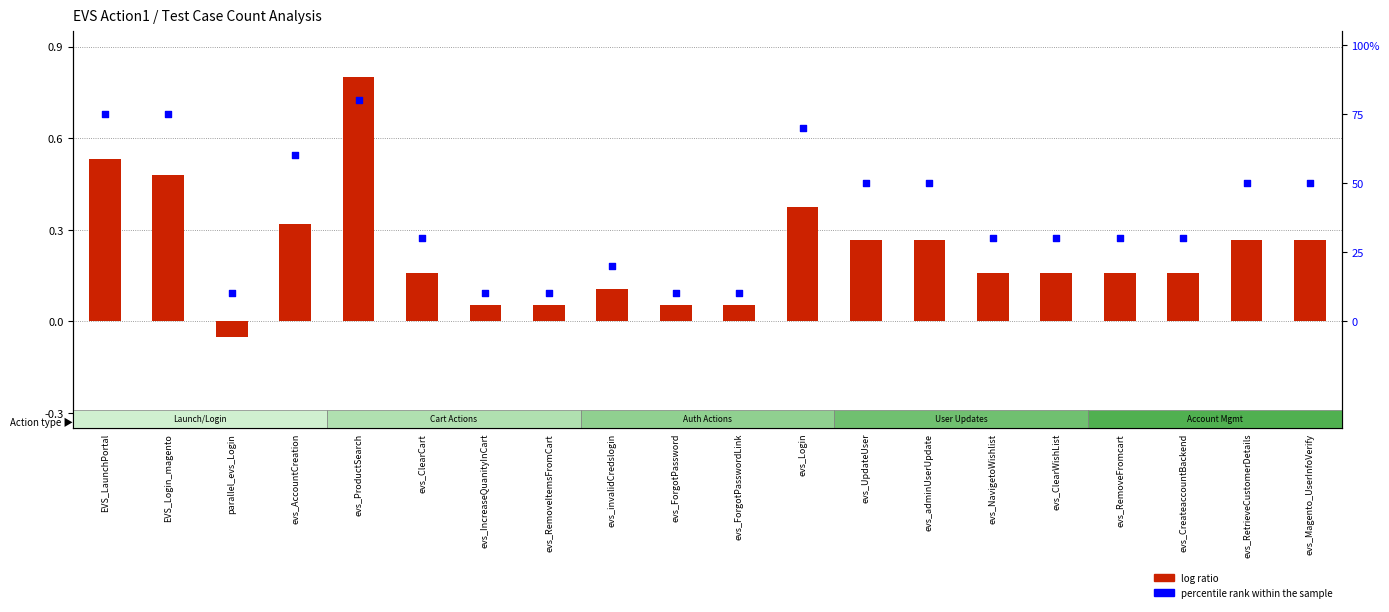

Which series has the largest Y range (max minus min)?

log ratio